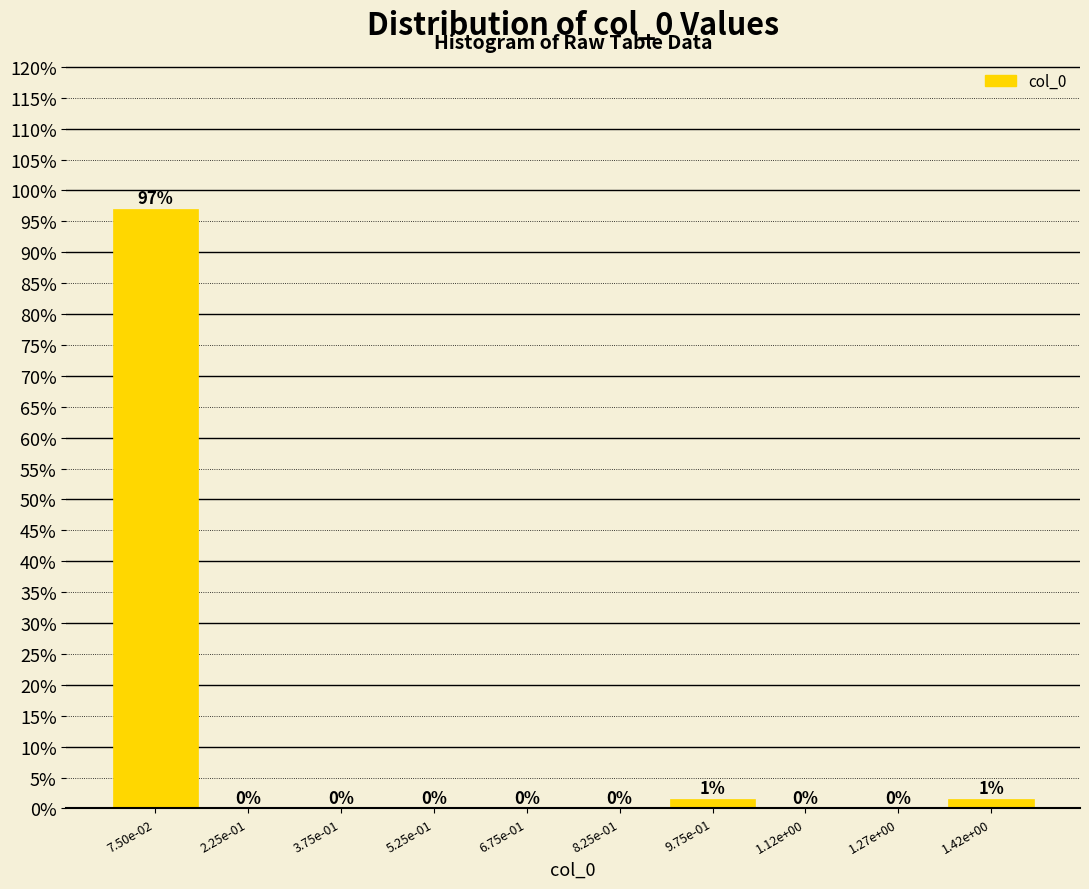

True or false: the data shows 0.0 at 5.25e-01.

True